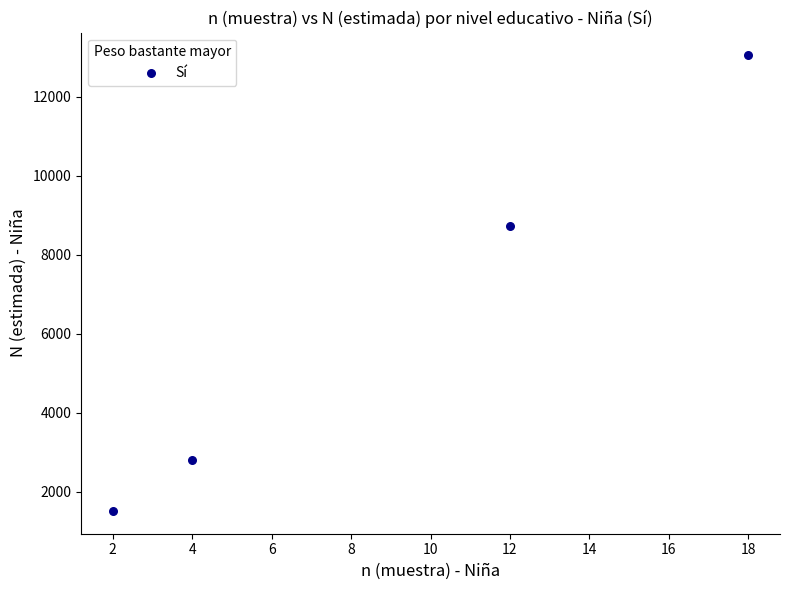

What Y value in the scatter plot is closest to 7283?

8742